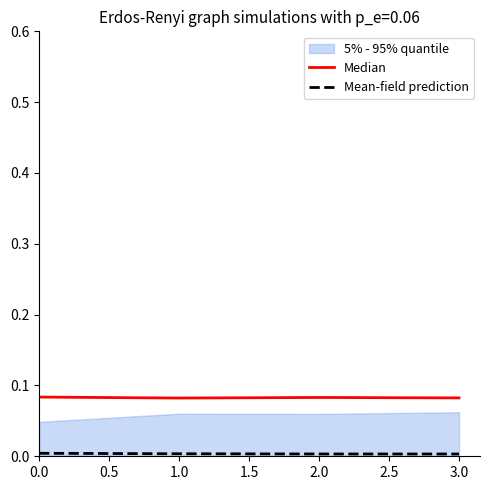

True or false: Median has a value of 0.0 at 1.0.

False